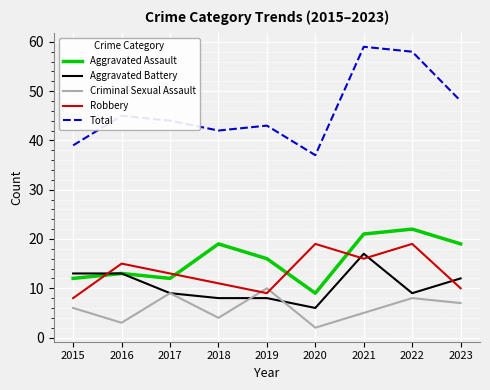

What is the smallest value displayed?

2